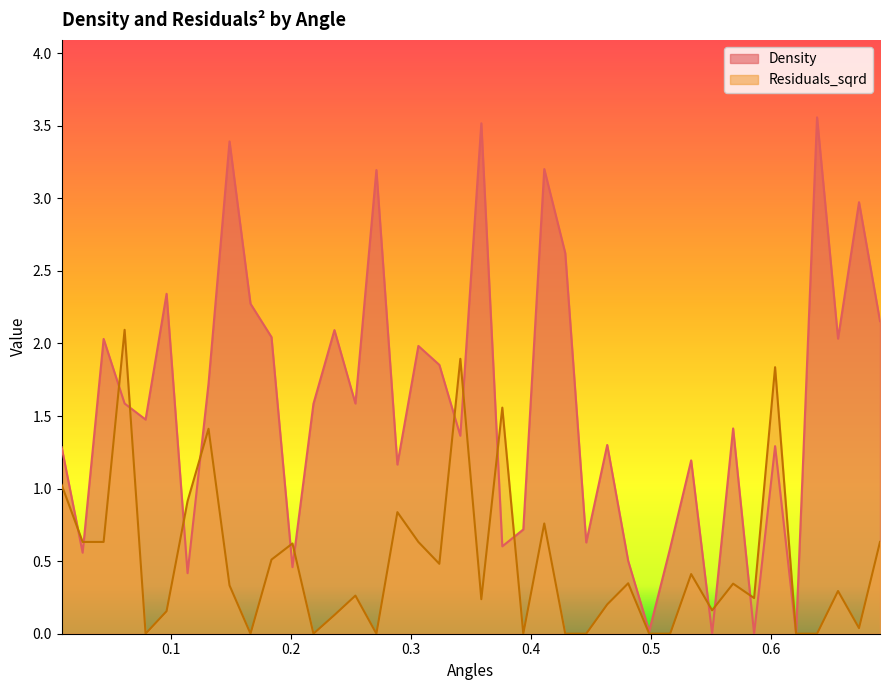

What is the value of the Residuals_sqrd point at the 1st from the left?

1.0